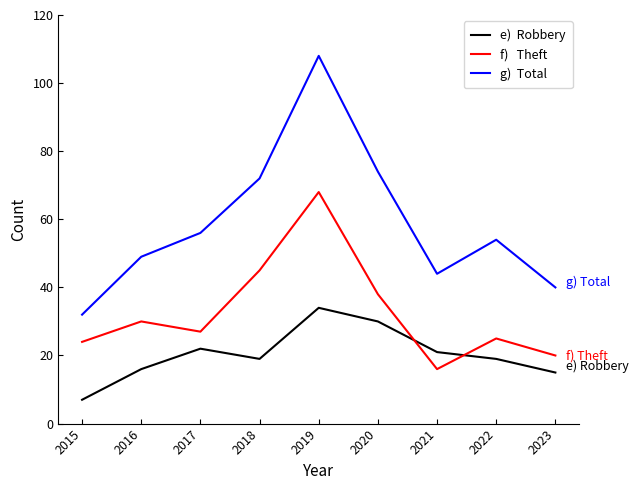

What is the total value across all series at 2023?

75